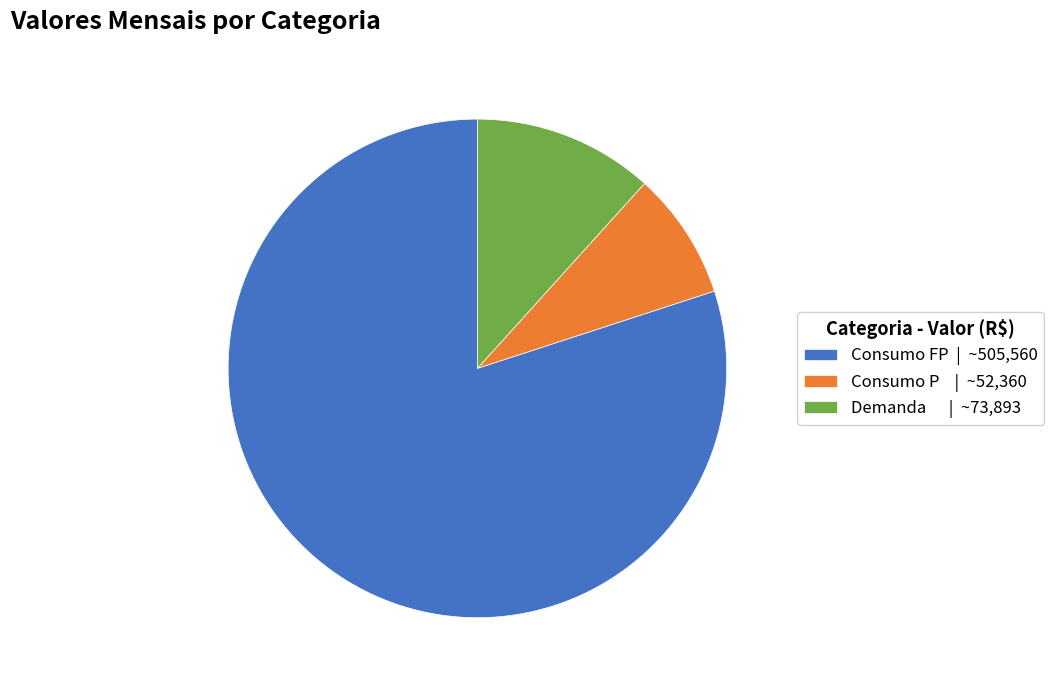

Which category accounts for the majority?

Consumo FP